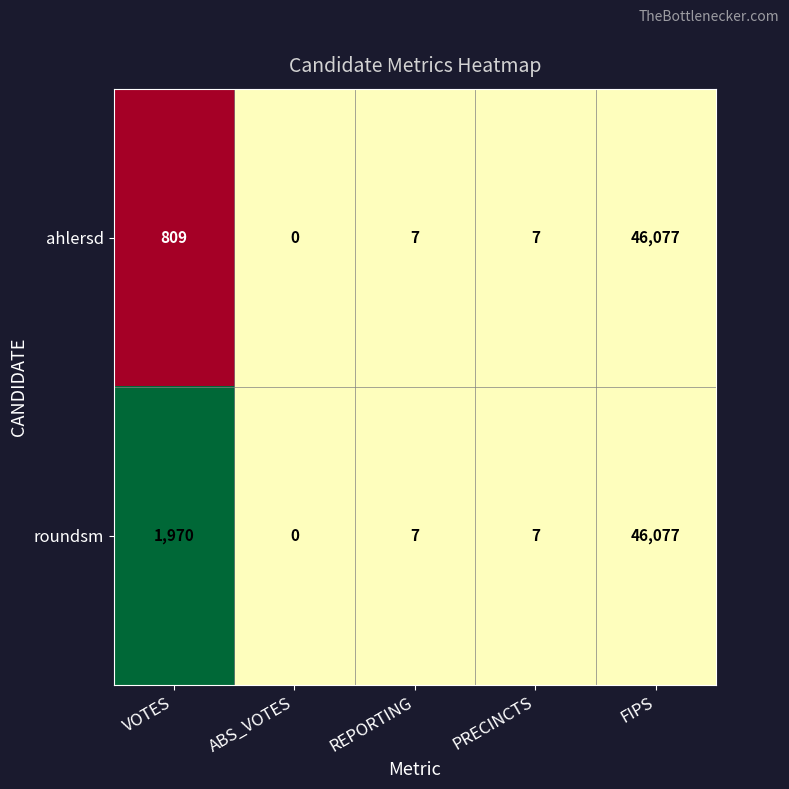

True or false: ahlersd has a value of 30566 at FIPS.

False